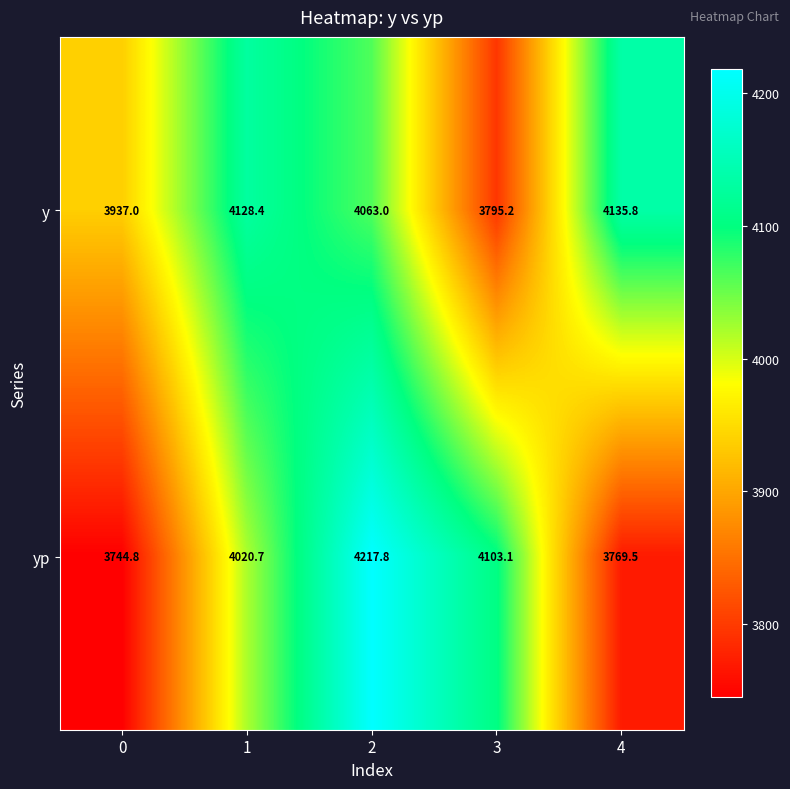

Reading left to right, what are all the values shown in this chart?

y: 3937.0	4128.4	4063.0	3795.2	4135.8
yp: 3744.8	4020.7	4217.8	4103.1	3769.5